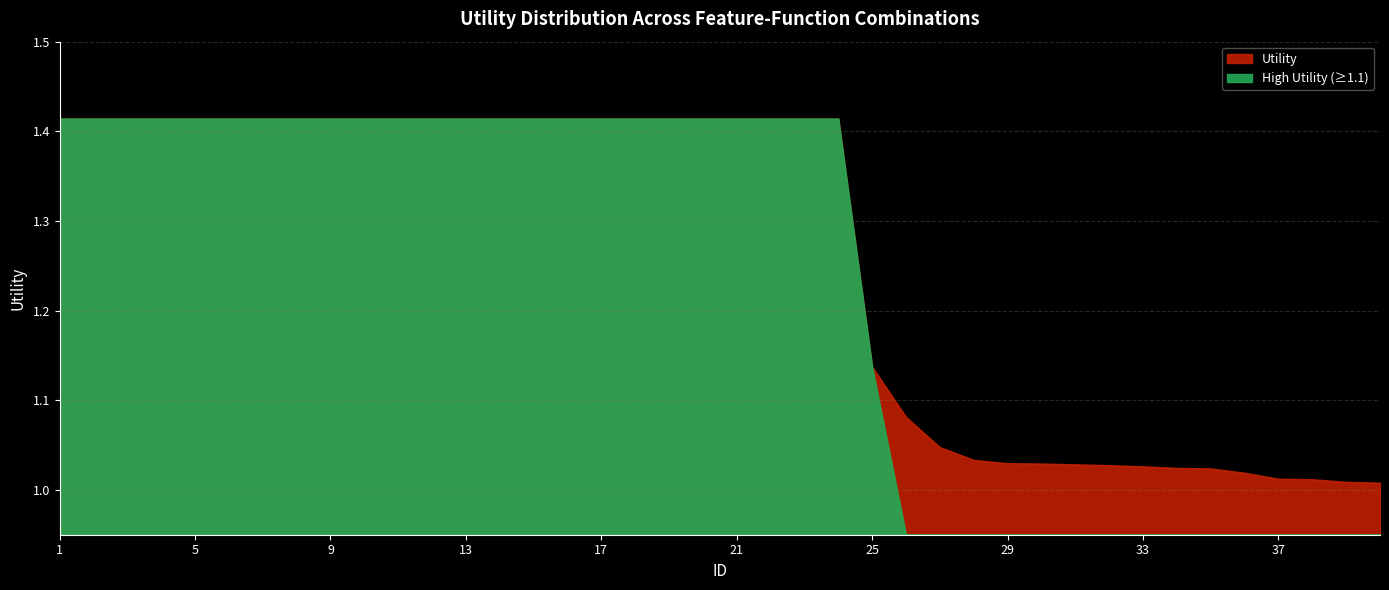

What is the difference between the second highest and second lowest values?

0.4